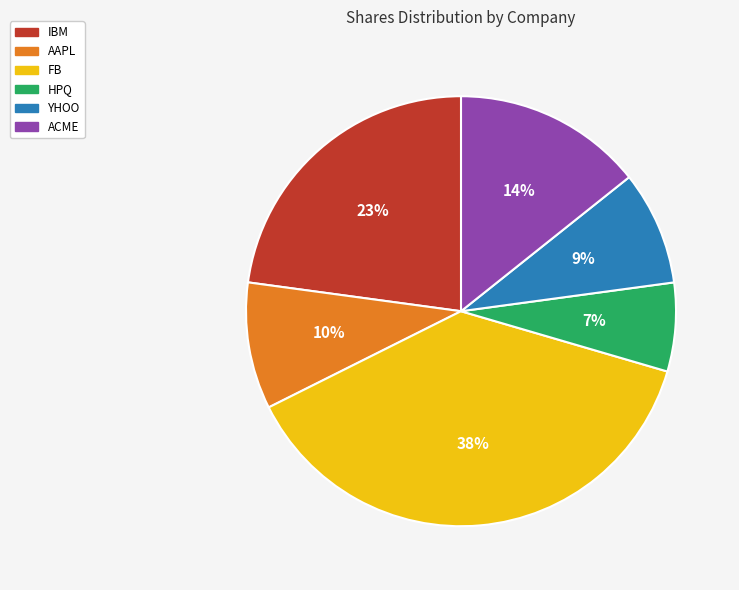

To the nearest percent, what percentage of the pie is HPQ?

7%